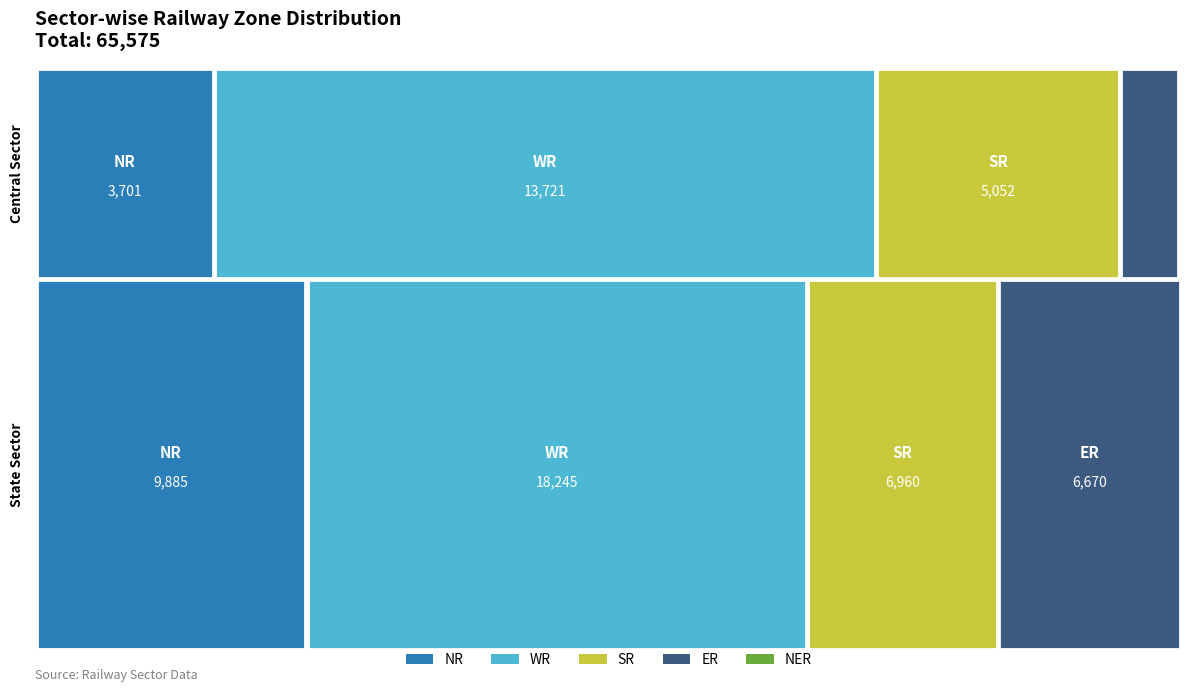

Reading left to right, extract all data points from this chart.

NR: 3701	9885
WR: 13721	18245
SR: 5052	6960
ER: 1220	6670
NER: 71	50